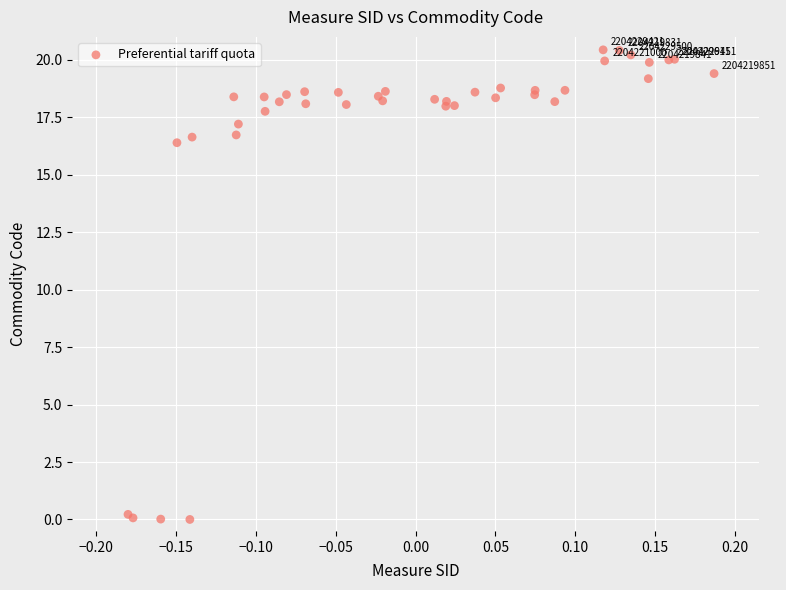

What Y value in the scatter plot is closest to 10?

16.4